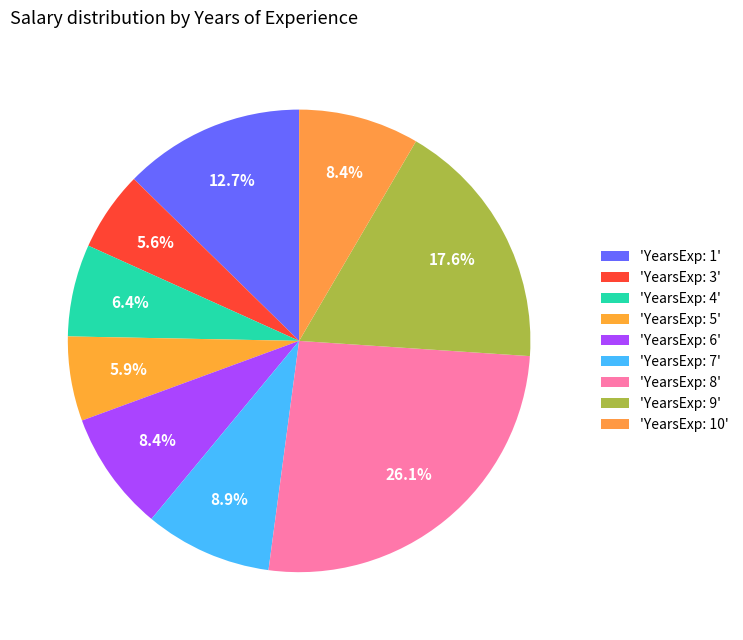

Does any single category account for the majority?

No